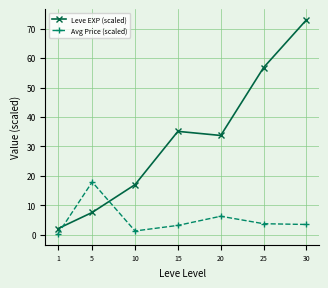

Where does the Leve EXP (scaled) series first go above 33?

15